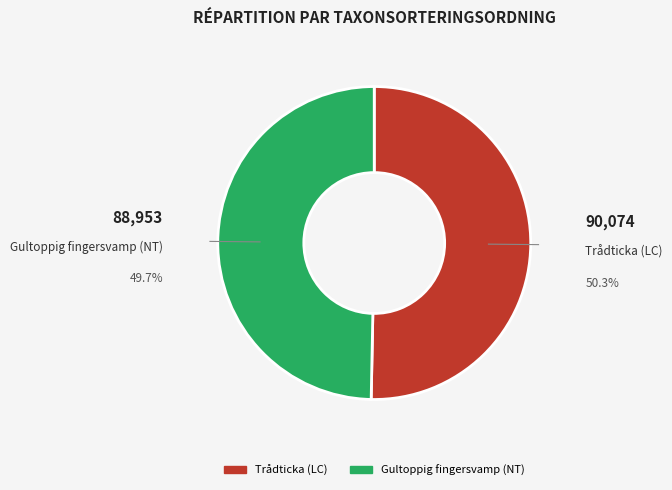

Which slice is the largest?

Trådticka (LC)